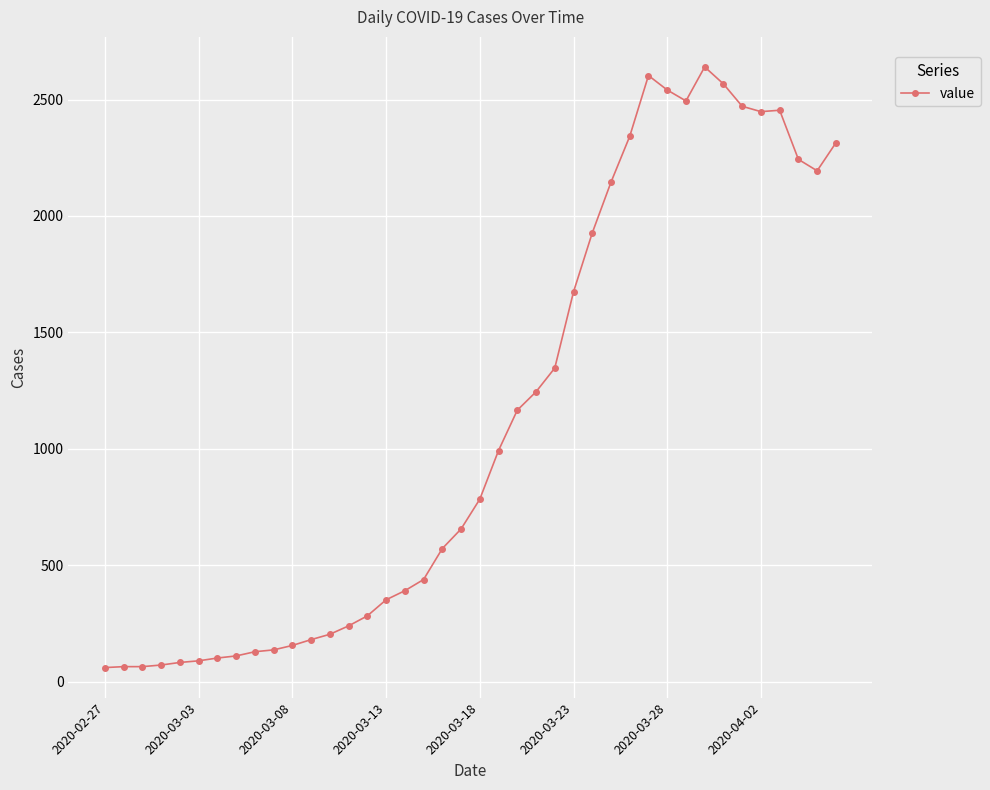

What is the minimum value shown in the chart?

61